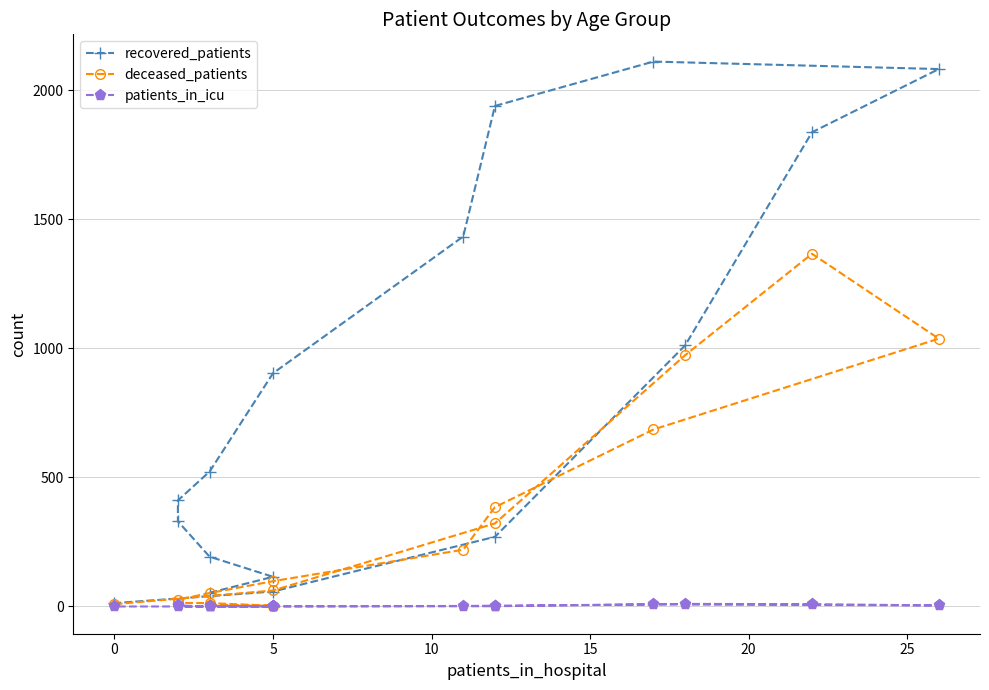

Reading left to right, what are all the values shown in this chart?

recovered_patients: 53	115	193	330	411	523	904	1434	1940	2112	2083	1838	1012	270	58	13
deceased_patients: 7	3	13	14	26	52	98	220	385	686	1038	1367	974	322	62	9
patients_in_icu: 1	0	0	0	4	0	1	2	3	8	4	9	10	1	0	0